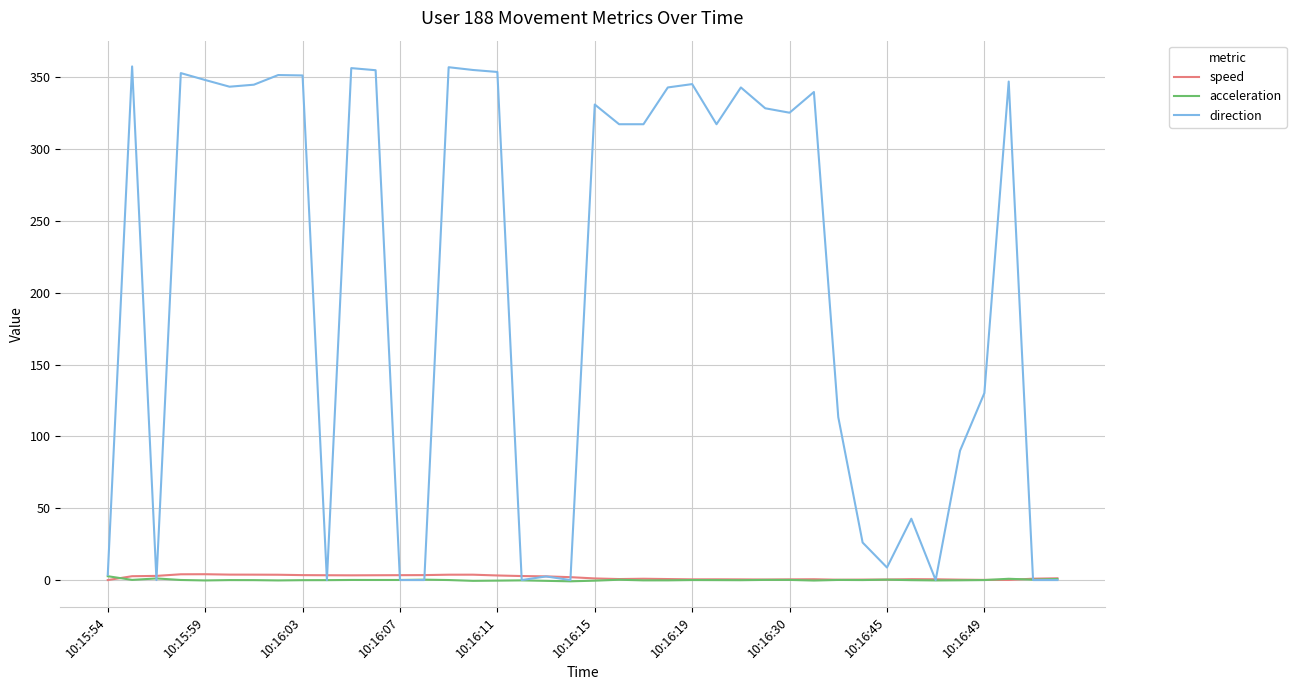

Which series has the largest range (max minus min)?

direction